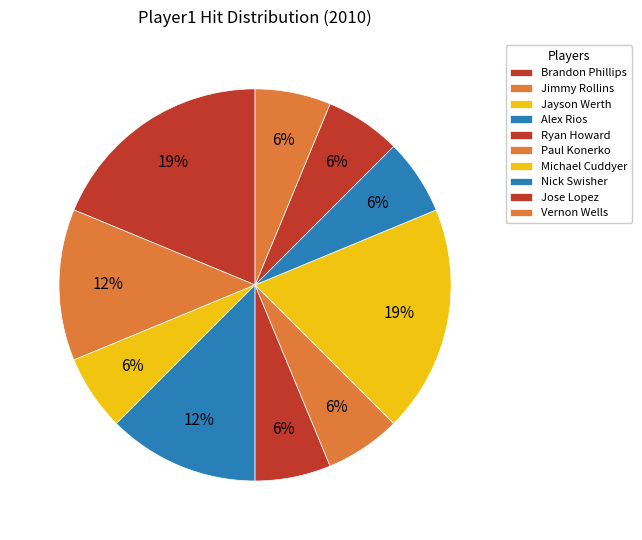

Does any single category account for the majority?

No